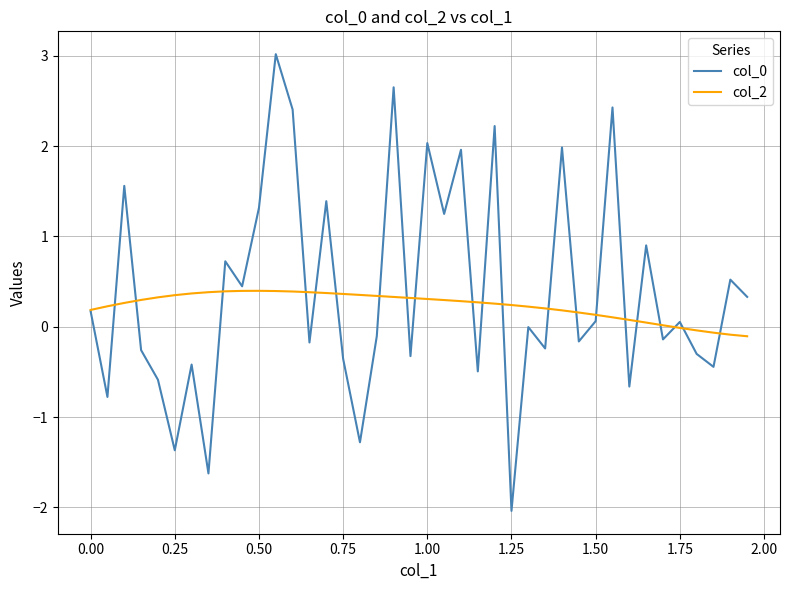

What is the minimum value shown in the chart?

-2.0